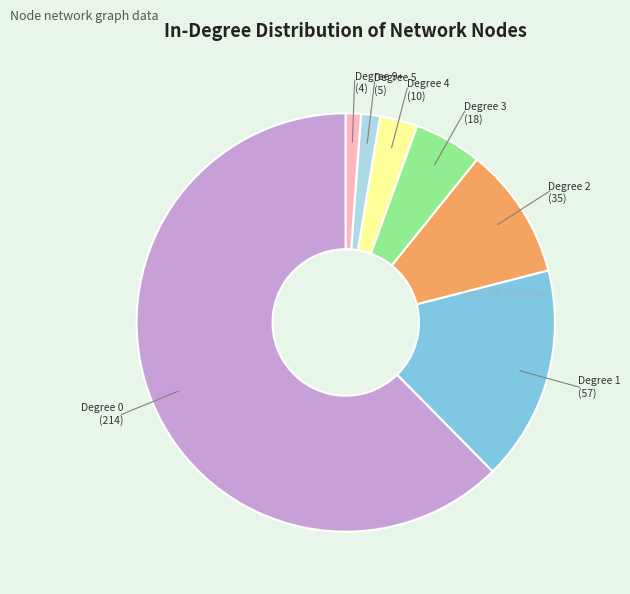

Does any single category account for the majority?

Yes